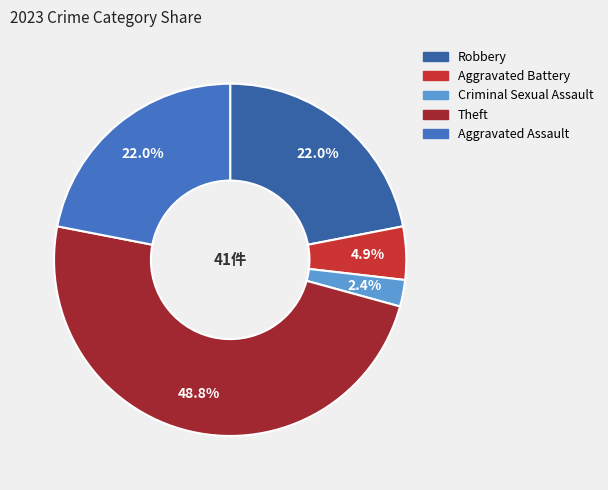

What percentage is the Aggravated Battery slice, to the nearest percent?

5%